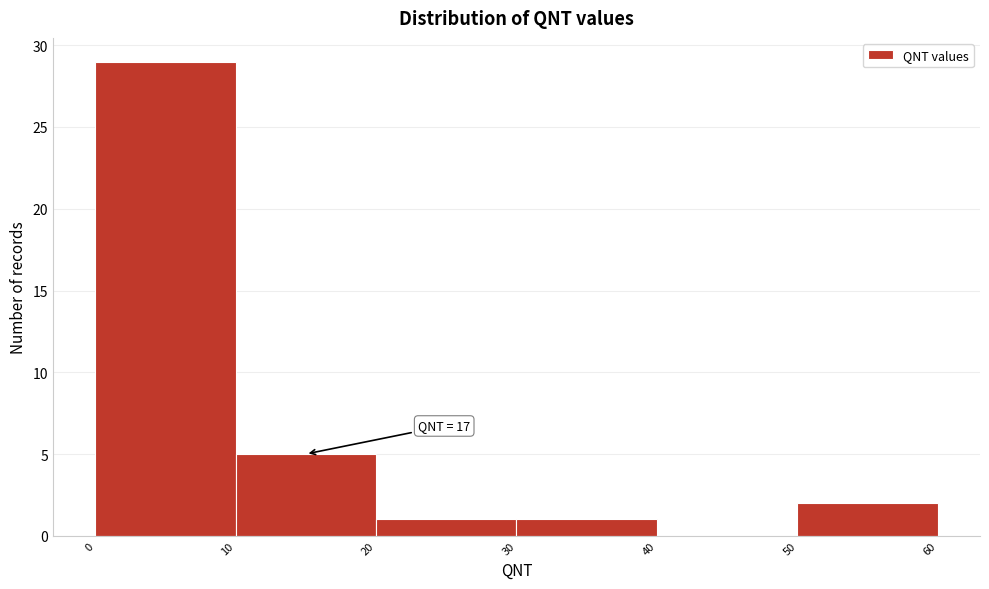

Which range on the x-axis has the tallest bar?

0 to 10